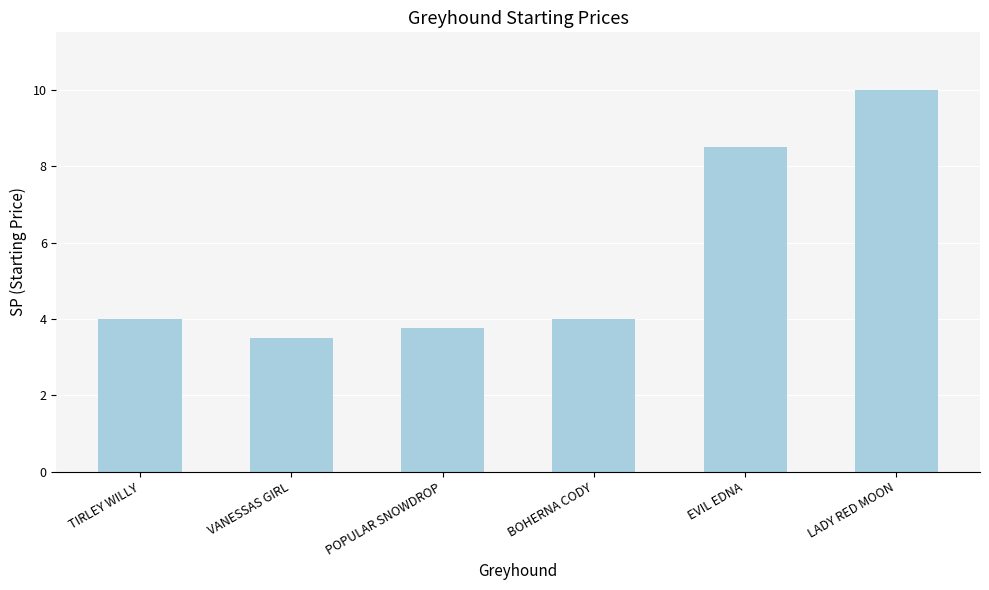

What is the label of the 1st bar from the right?

LADY RED MOON